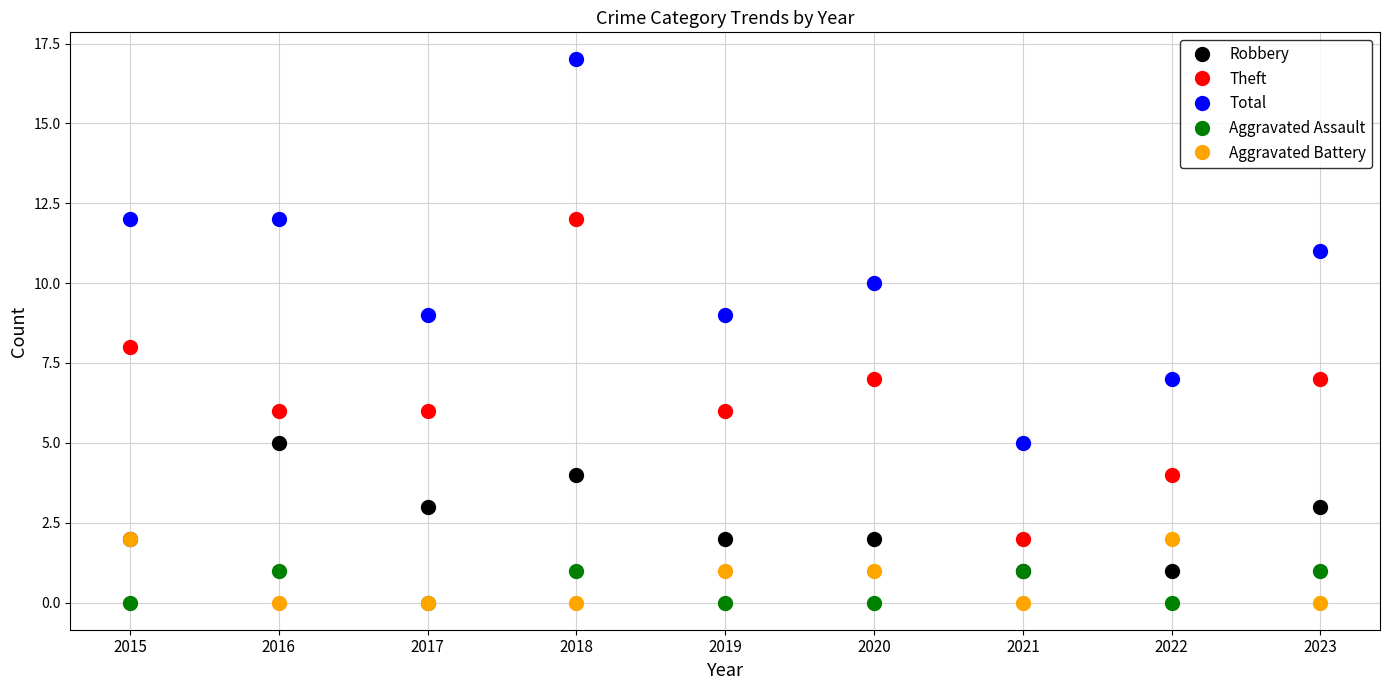

What is the value of the Aggravated Assault point at the 4th from the left?

1